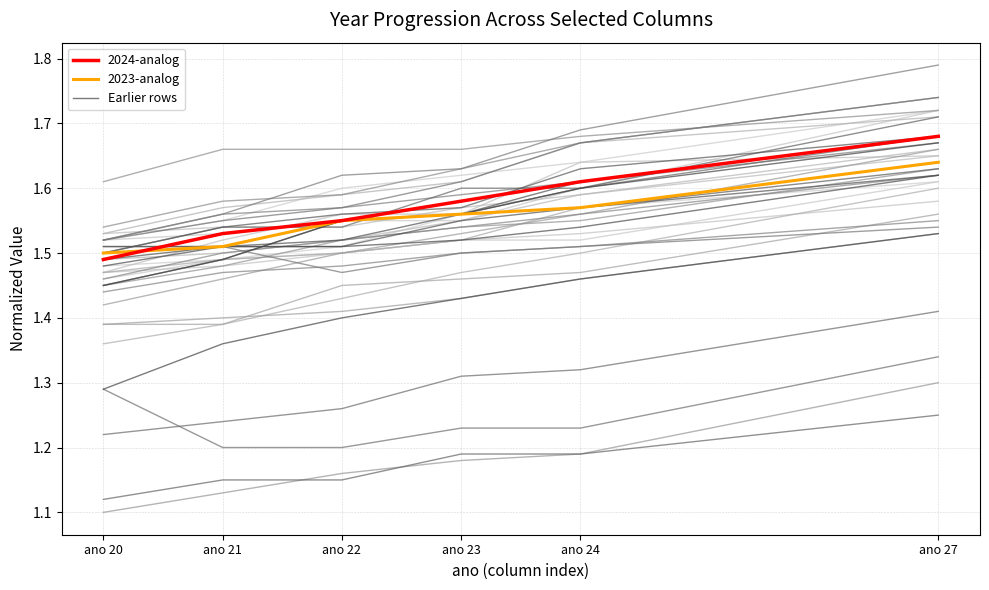

Is it true that 2023-analog equals 1.6 at ano 22?

True